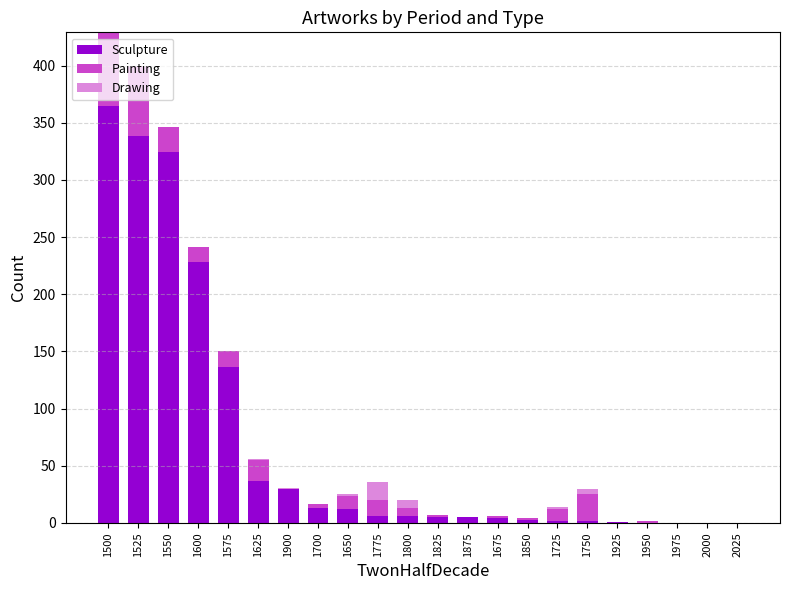

What is the total value across all series at 1550?

346